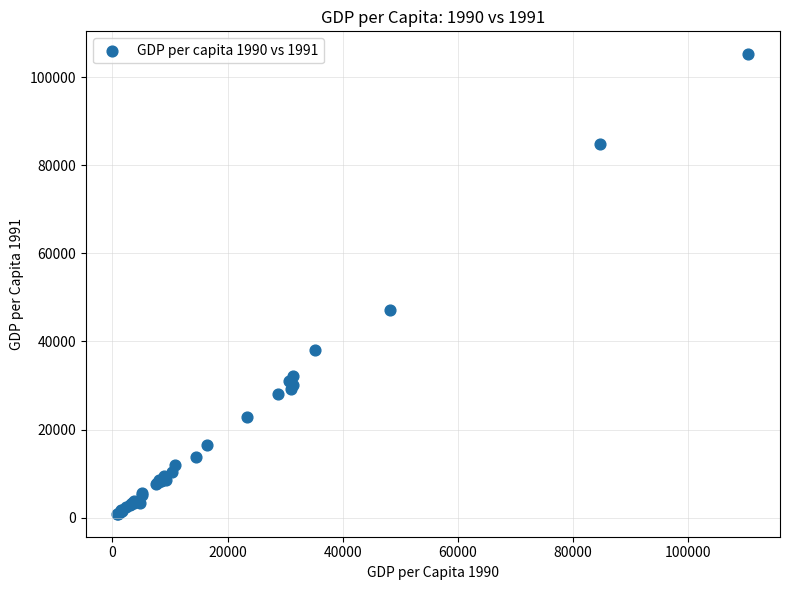

What Y value in the scatter plot is closest to 53034?

47147.5